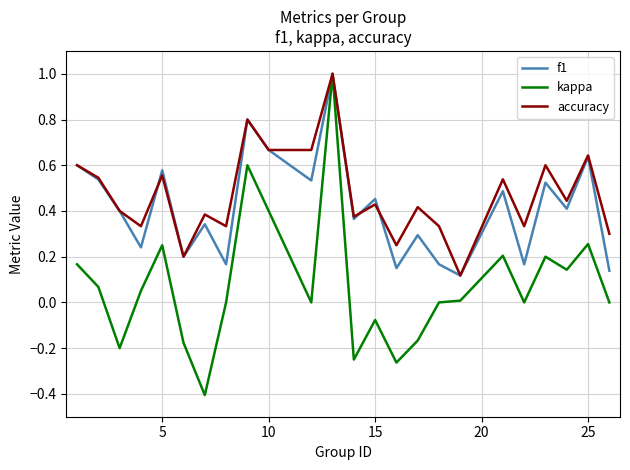

Which series has the widest spread of values?

kappa